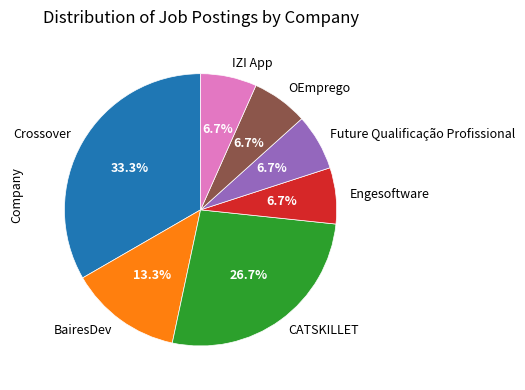

How much of the chart is everything except BairesDev?

86.7%